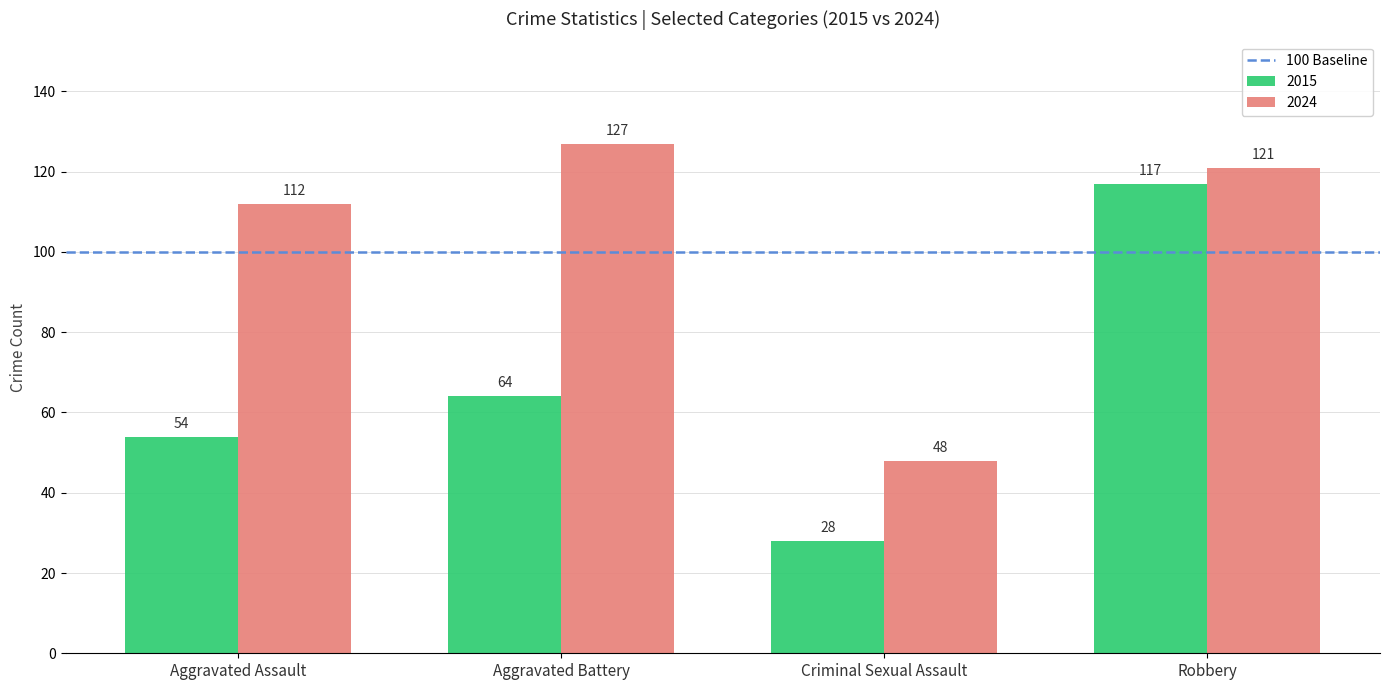

True or false: 2024 has a value of 48 at Criminal Sexual Assault.

True